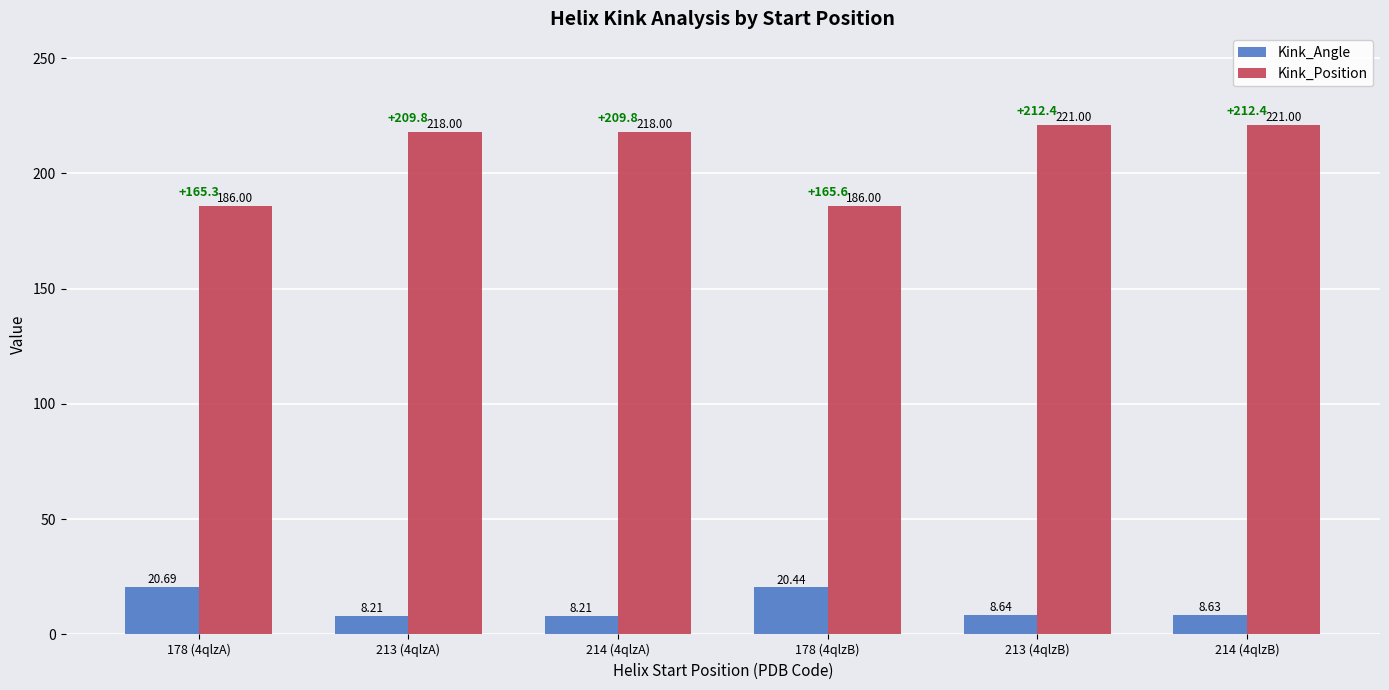

Reading left to right, extract all data points from this chart.

Kink_Angle: 20.7	8.2	8.2	20.4	8.6	8.6
Kink_Position: 186.0	218.0	218.0	186.0	221.0	221.0